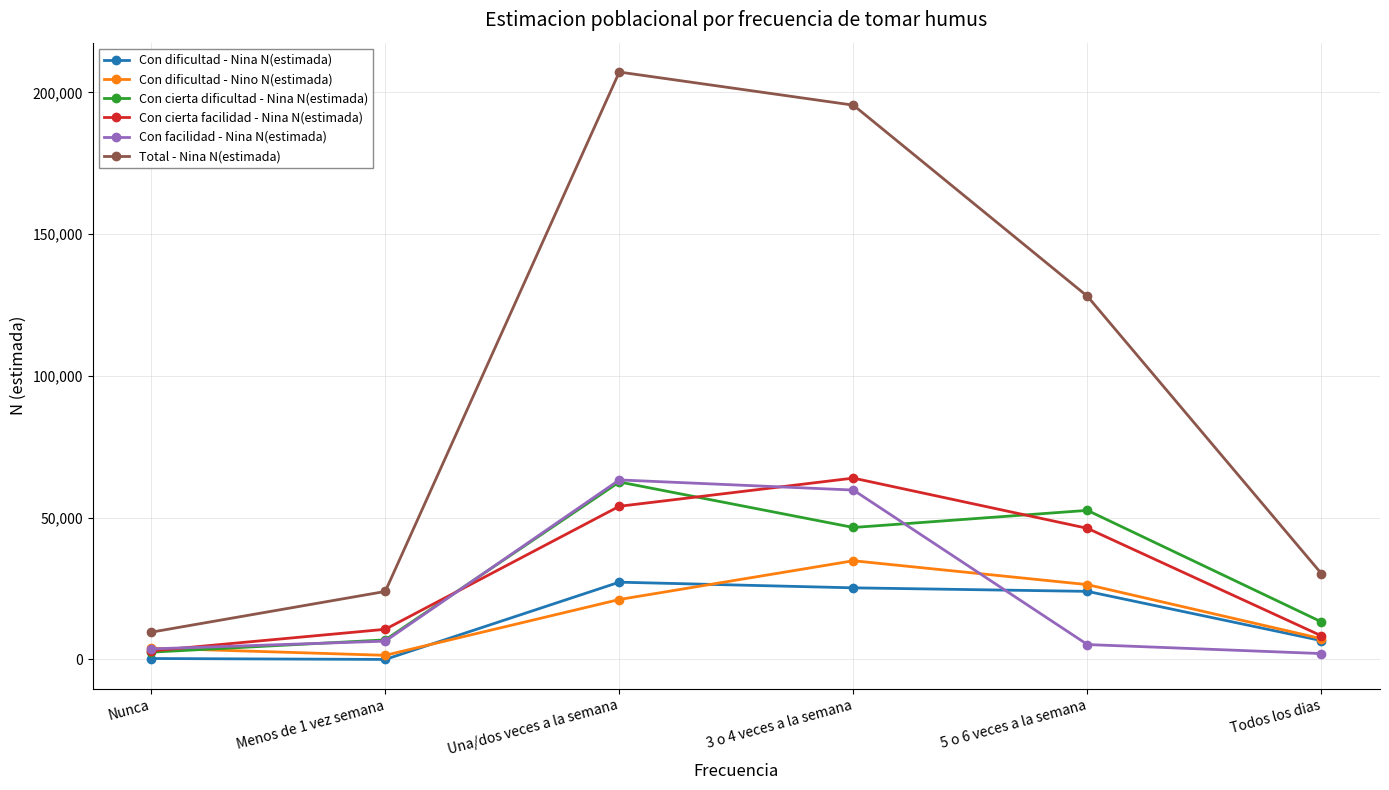

Is this an area chart (filled region under the line)?

No